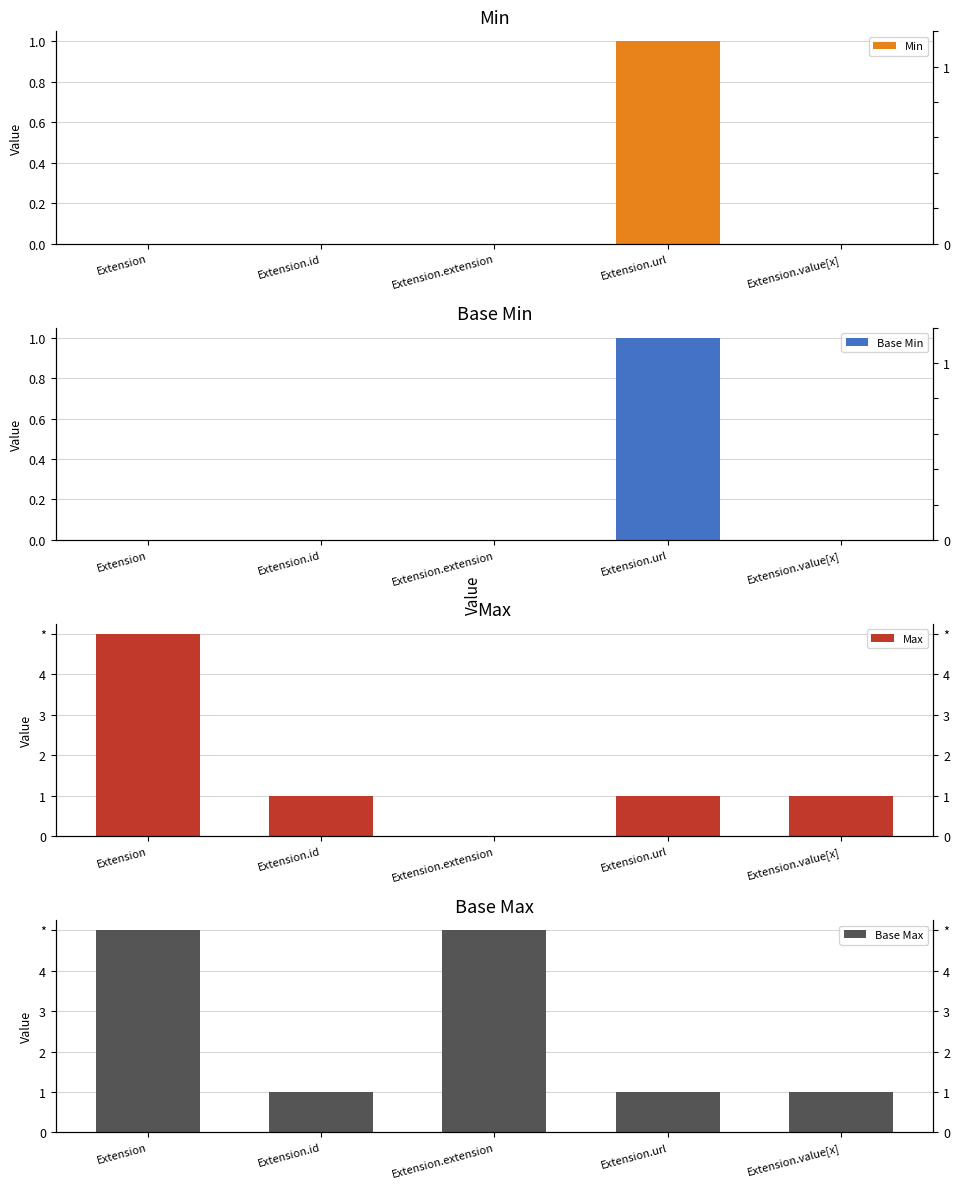

How many bars are there in total?

20